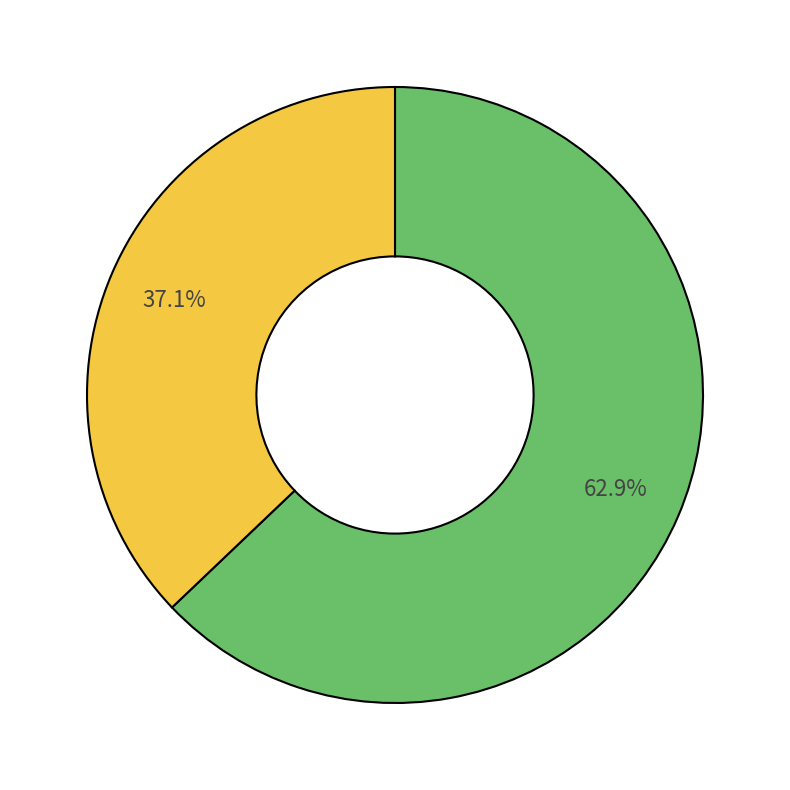

Is there a majority slice in this chart?

Yes